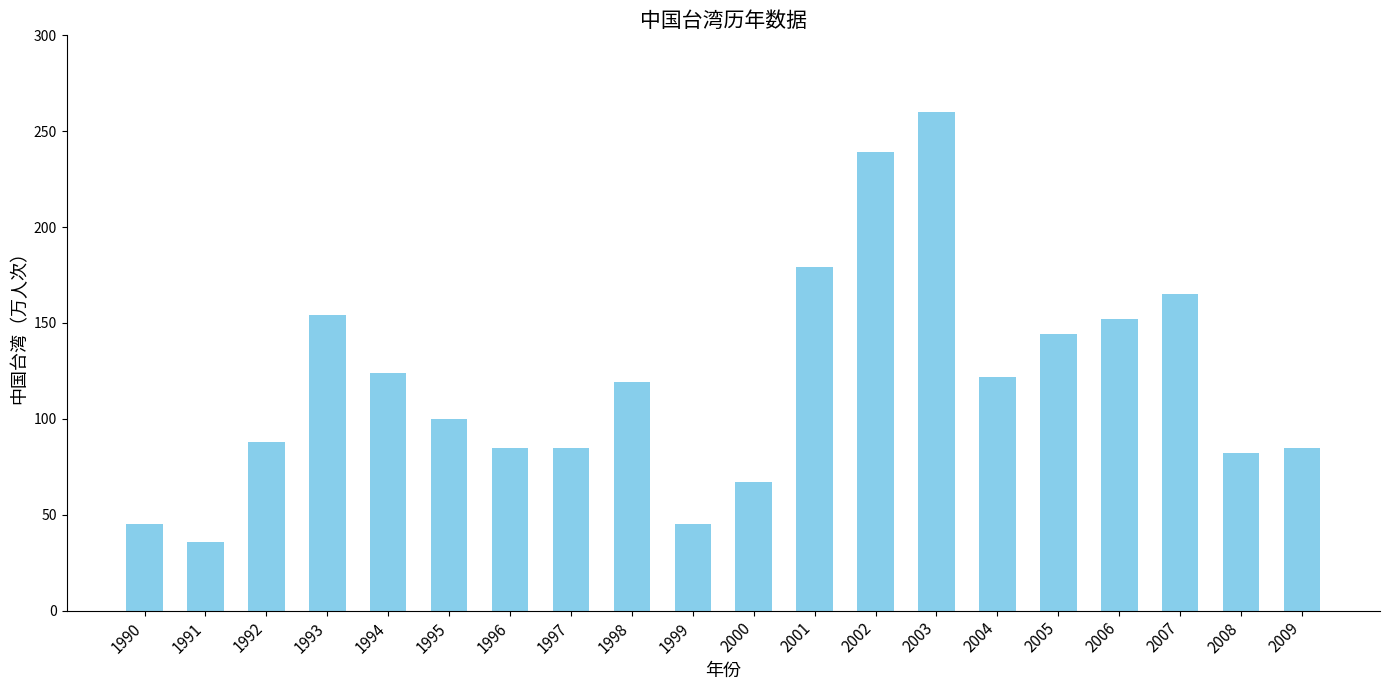

At which label does the data first exceed 119?

1993